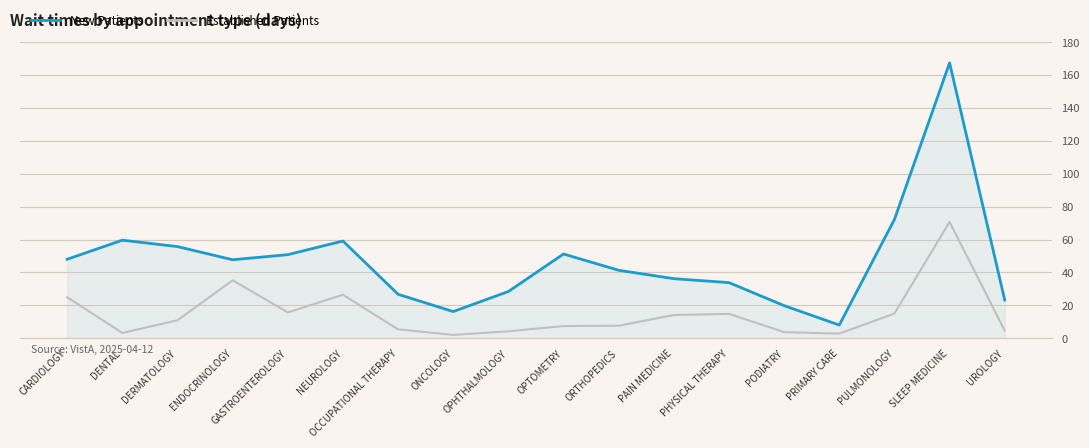

List the series in order of their overall mean, lowest first.

Established Patients, New Patients